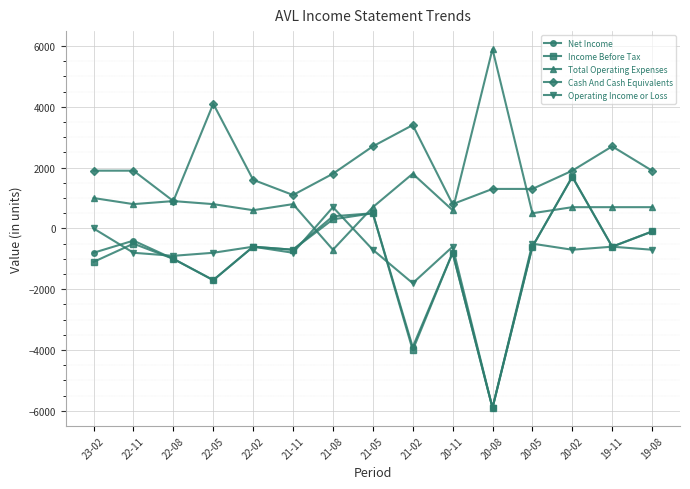

At which category does Net Income reach its first local peak?

22-11